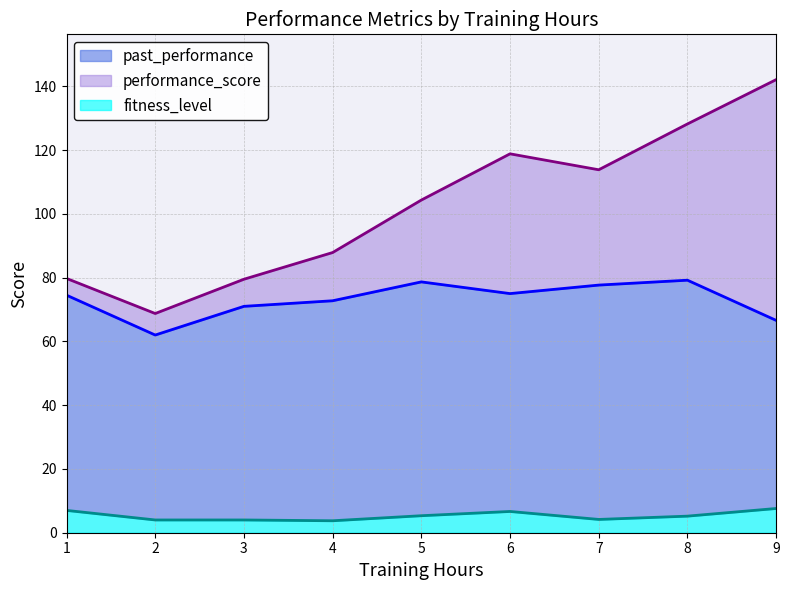

At which category is the sum across all series the highest?

9